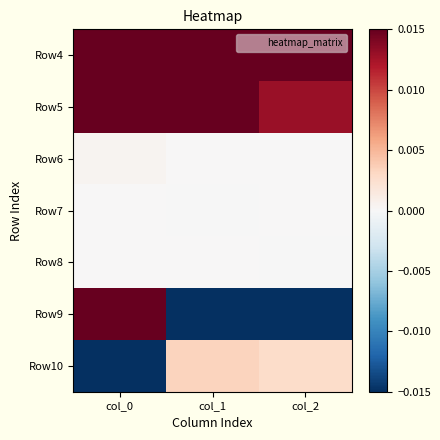

Which category has the lowest value across all series?

col_1